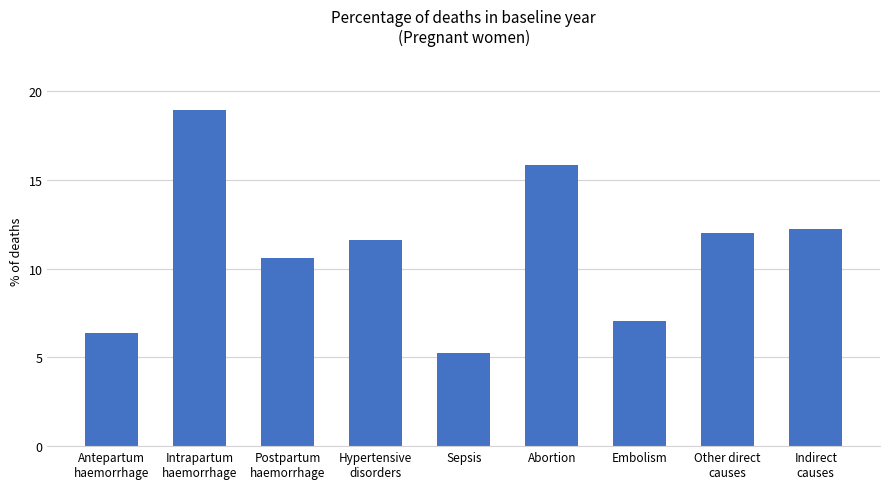

Rank the categories by value from highest to lowest.

Intrapartum
haemorrhage, Abortion, Indirect
causes, Other direct
causes, Hypertensive
disorders, Postpartum
haemorrhage, Embolism, Antepartum
haemorrhage, Sepsis